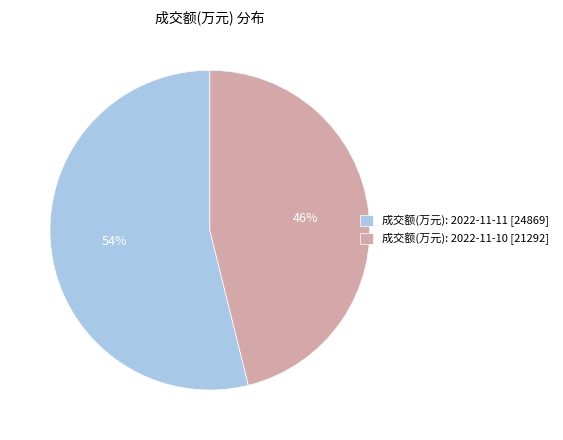

How many segments does this pie chart have?

2